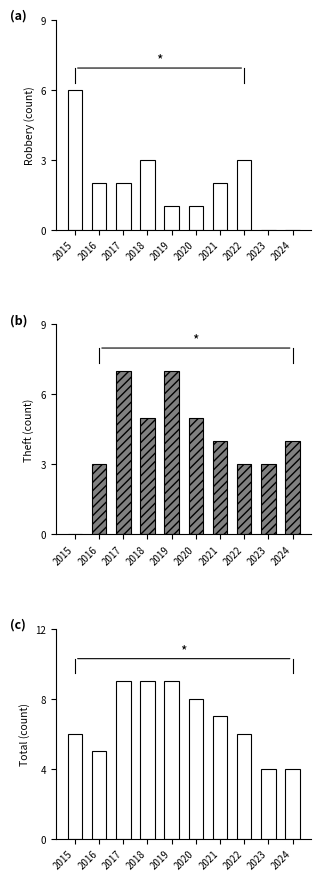

Which series has the largest total across all categories?

Total